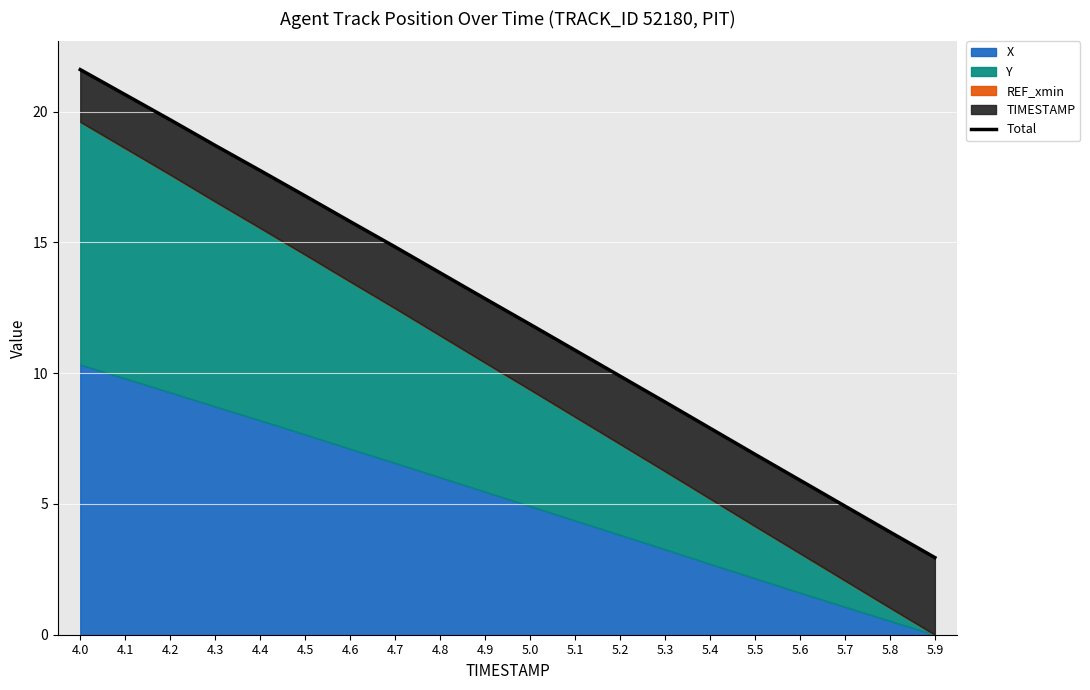

Reading left to right, extract all data points from this chart.

21.6	20.7	19.7	18.7	17.8	16.8	15.8	14.8	13.8	12.9	11.9	10.9	9.9	8.9	7.9	6.9	5.9	4.9	3.9	3.0